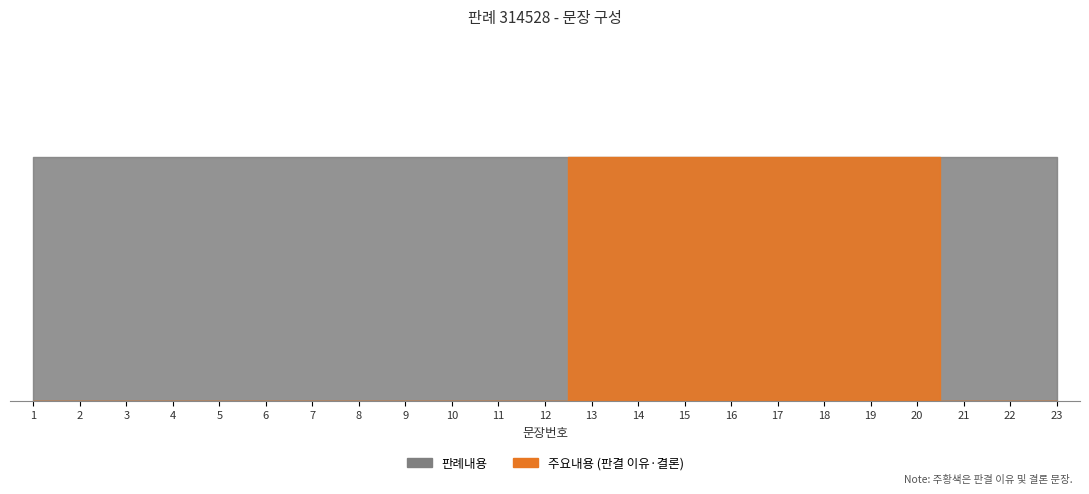

What is the average value?

12